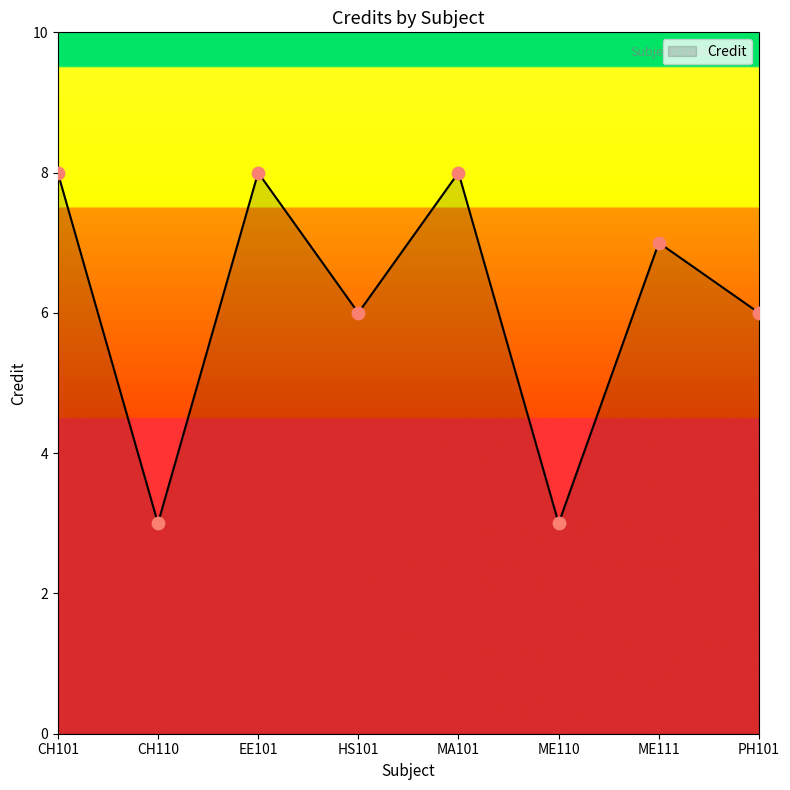

Between HS101 and CH101, which is larger?

CH101